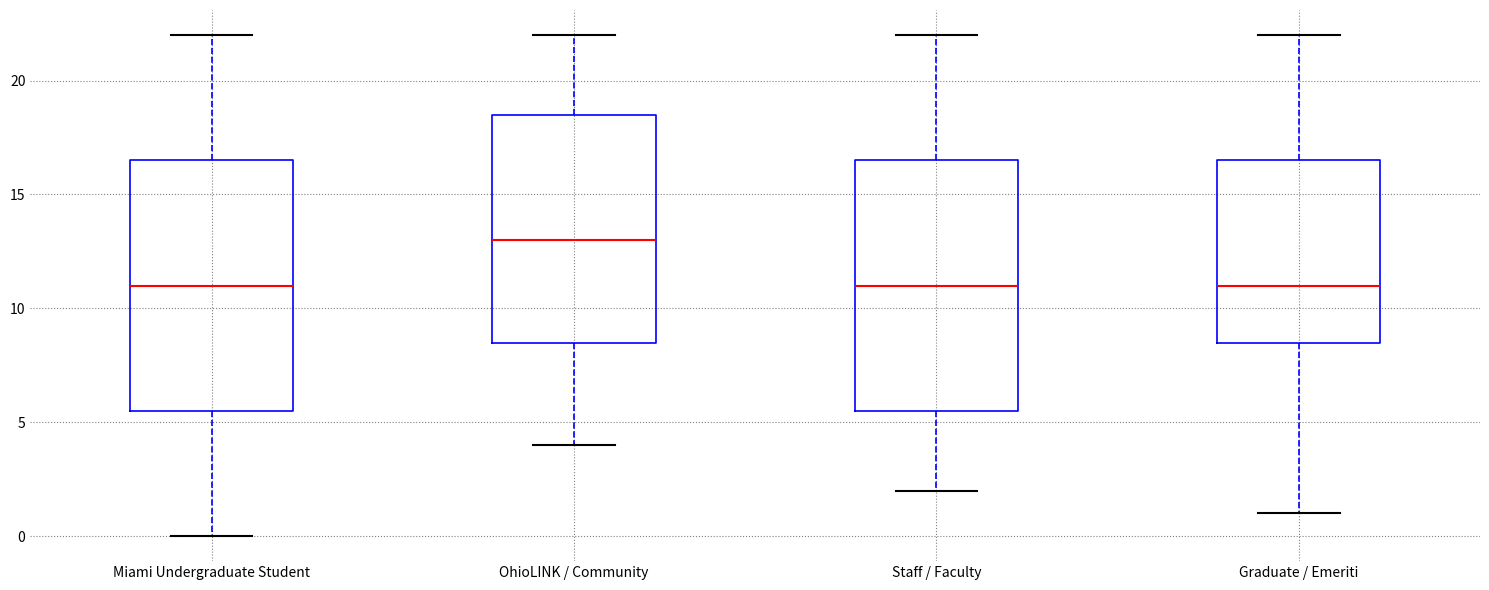

Reading left to right, transcribe this box plot: for each box, give where its median line is, the range the box spans, and where its two whiskers end, as read against the y-axis. The values are not printed on the chart, so give them approximately, as read against the axis.

Miami Undergraduate Student: median 11.0, box 5.5 to 16.5, whiskers 0.0 to 22.0
OhioLINK / Community: median 13.0, box 8.5 to 18.5, whiskers 4.0 to 22.0
Staff / Faculty: median 11.0, box 5.5 to 16.5, whiskers 2.0 to 22.0
Graduate / Emeriti: median 11.0, box 8.5 to 16.5, whiskers 1.0 to 22.0